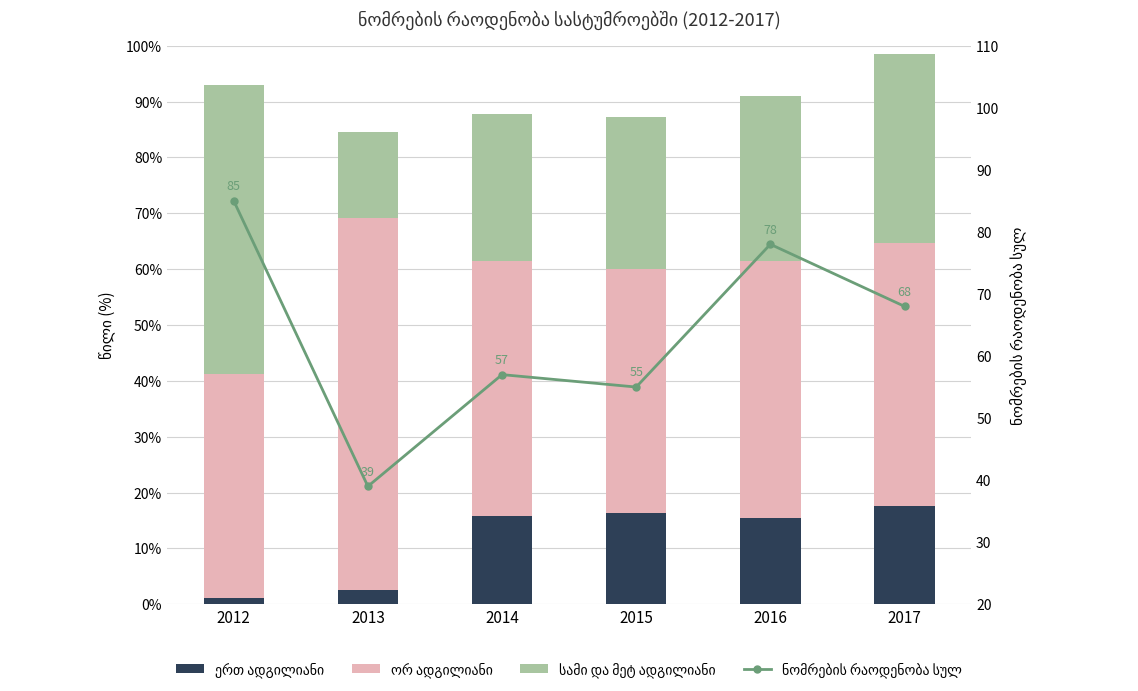

What are all the series names shown in the legend?

ერთ ადგილიანი, ორ ადგილიანი, სამი და მეტ ადგილიანი, ნომრების რაოდენობა სულ